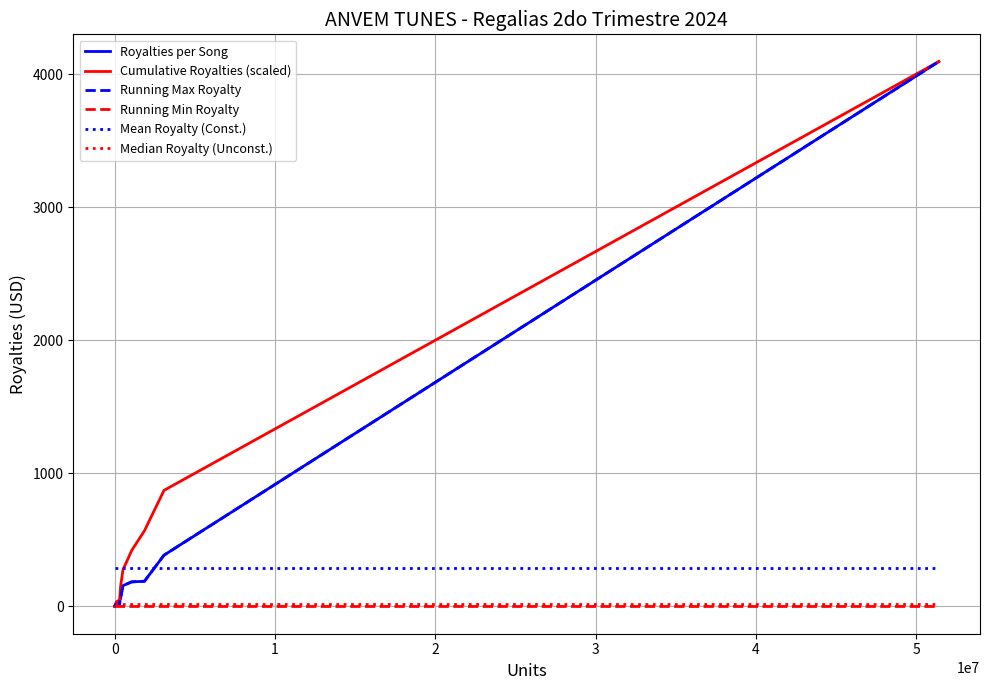

How many times do Mean Royalty (Const.) and Running Max Royalty cross each other?

1